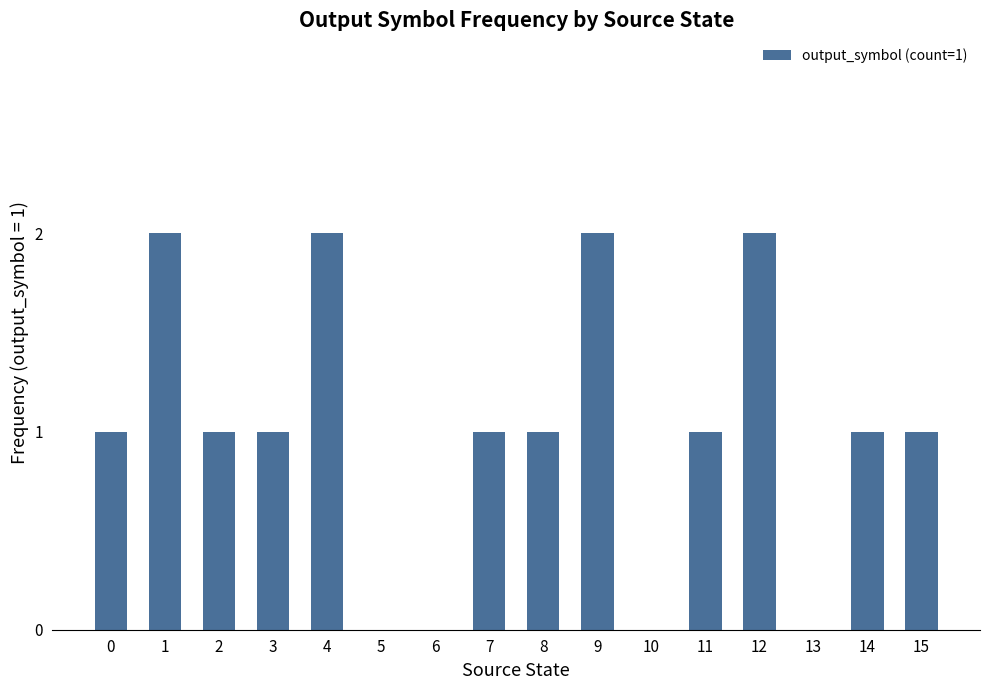

What is the maximum value shown in the chart?

2